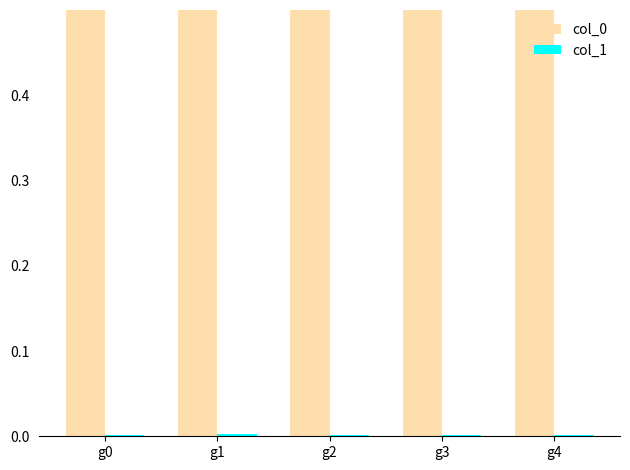

At which category is the sum across all series the highest?

g4